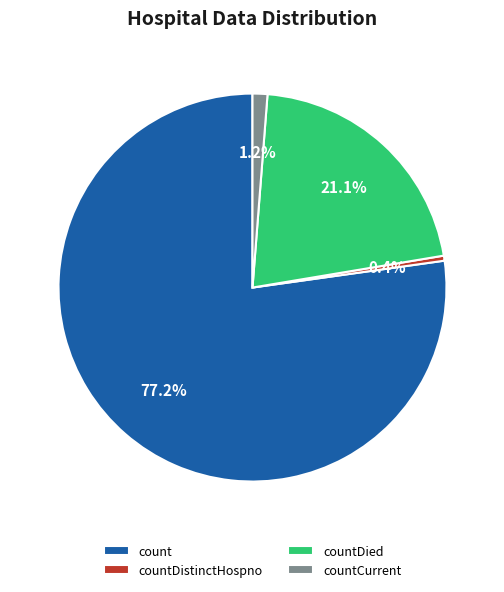

How many segments does this pie chart have?

4